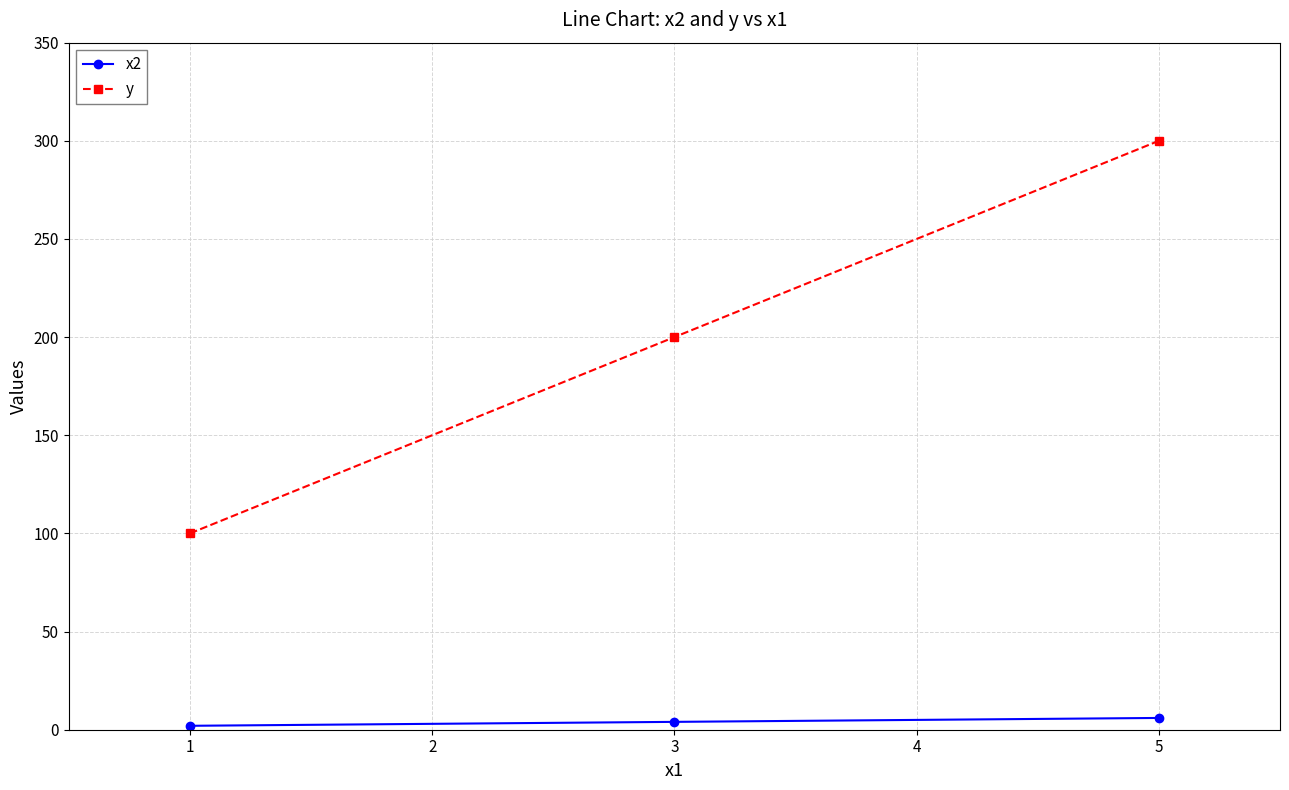

The value of y at 3 is 200. True or false?

True